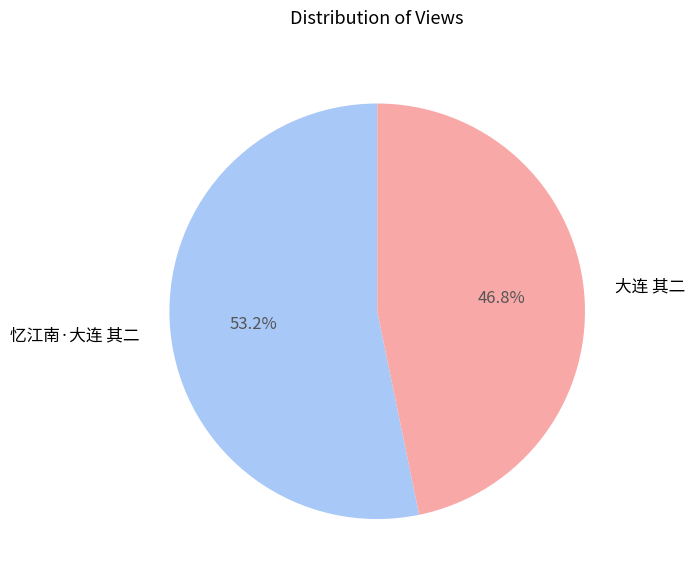

To the nearest percent, what is the difference between the largest and smallest slice percentages?

6%